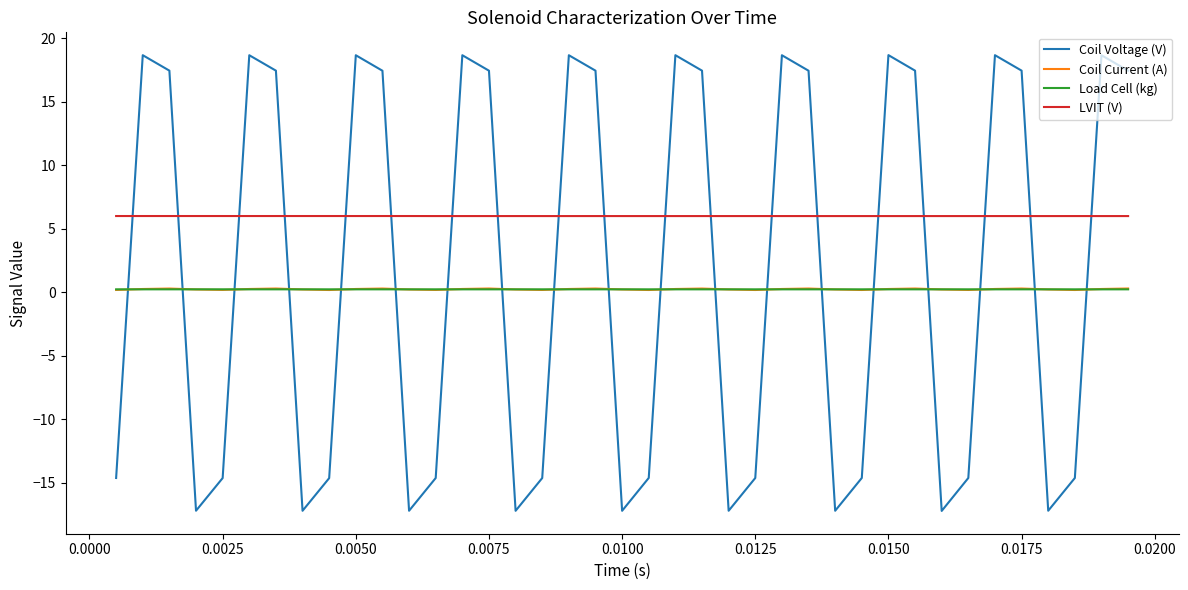

True or false: LVIT (V) and Load Cell (kg) cross at least once.

False